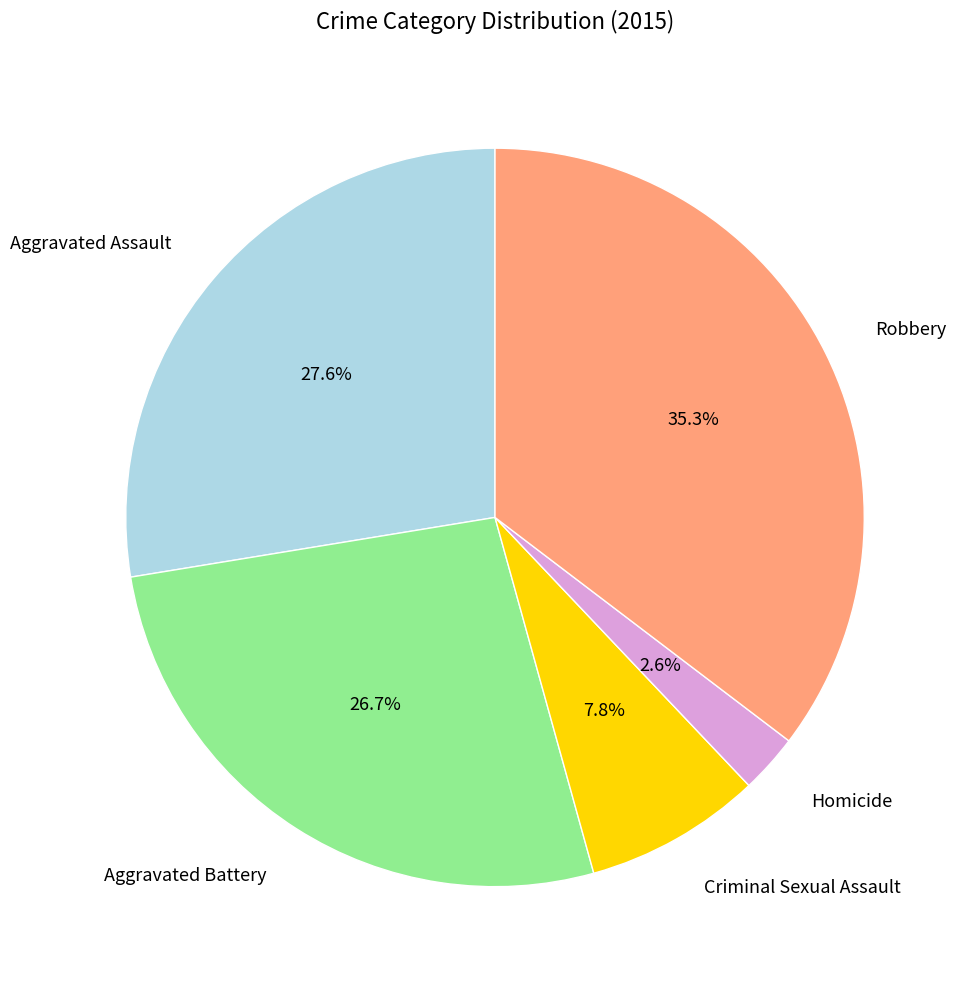

To the nearest percent, what is the difference between the largest and smallest slice percentages?

33%